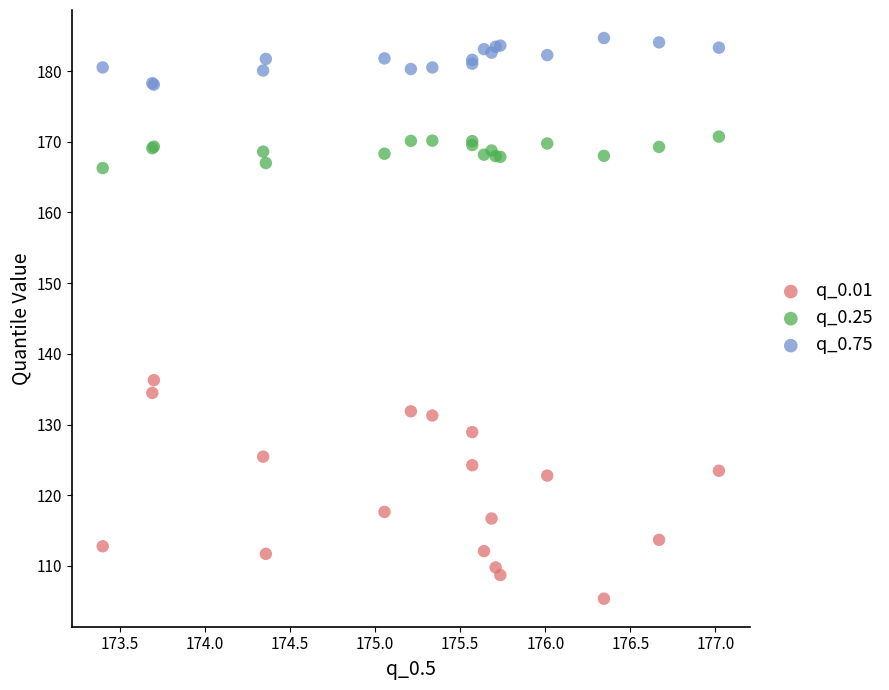

Which series has the widest spread of Y values?

q_0.01